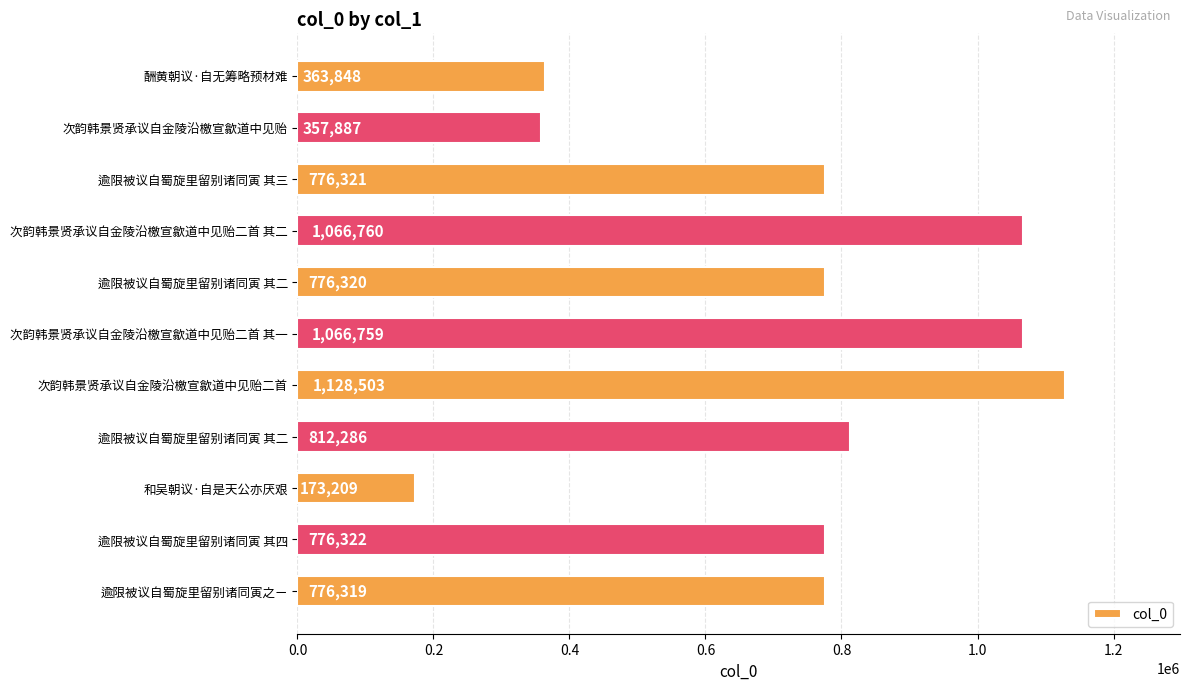

How many bars are there in total?

11